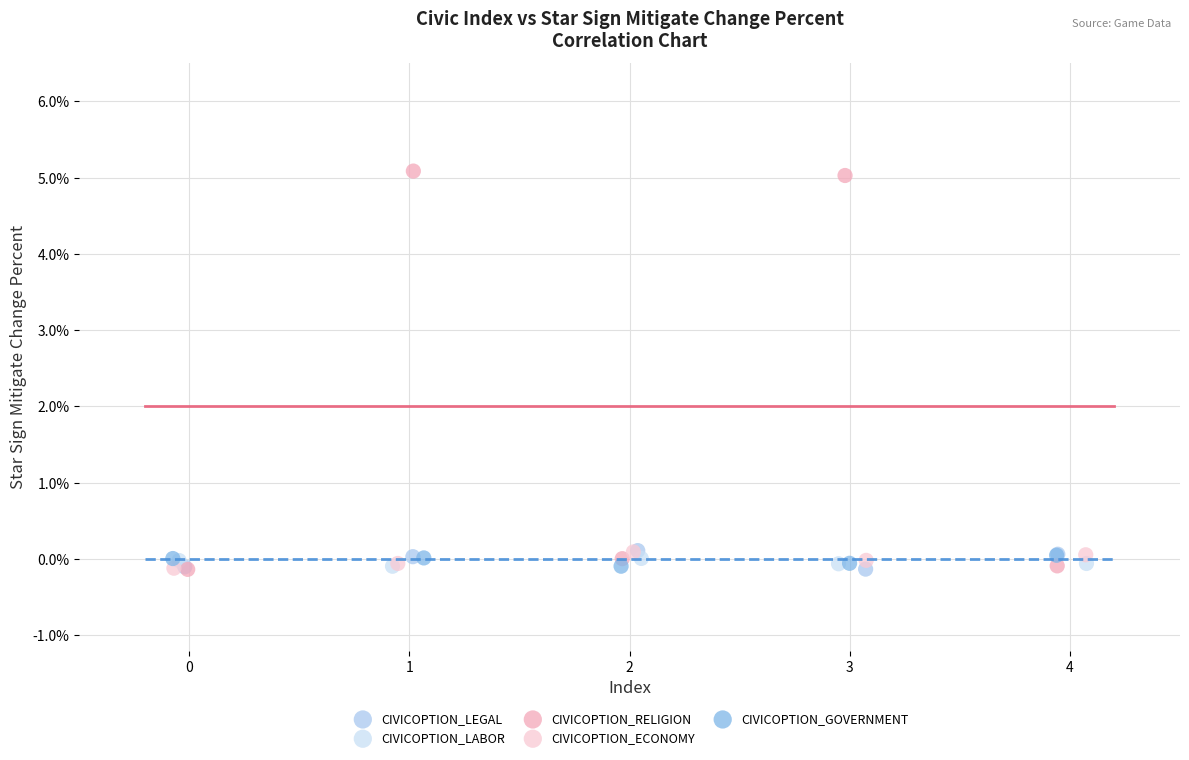

Which series reaches the maximum Y coordinate?

CIVICOPTION_RELIGION